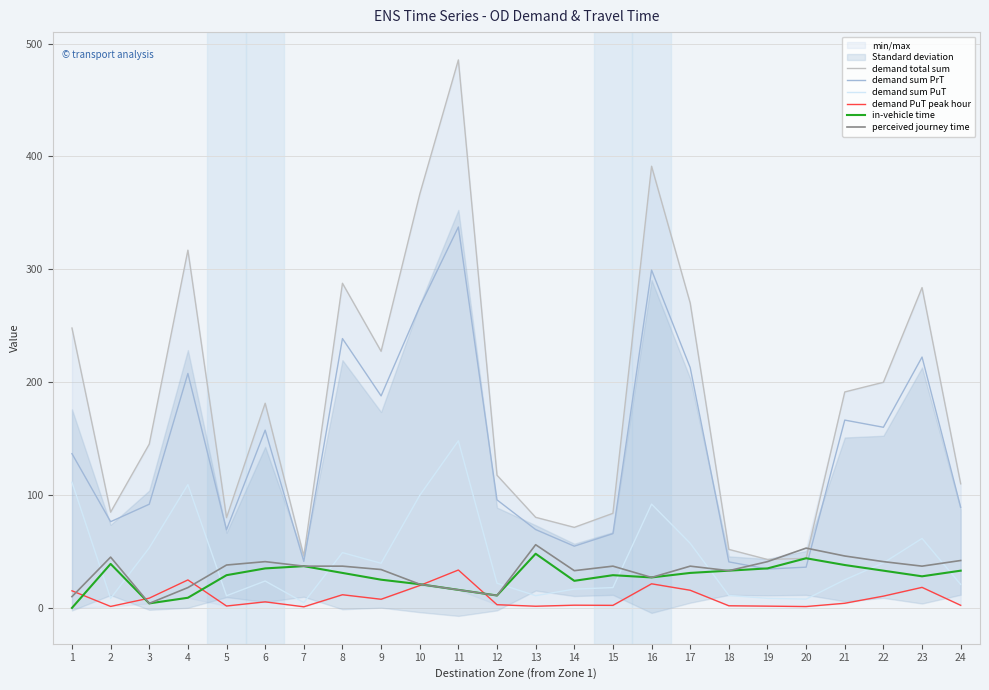

How many interior local peaks does the demand PuT peak hour series have?

7